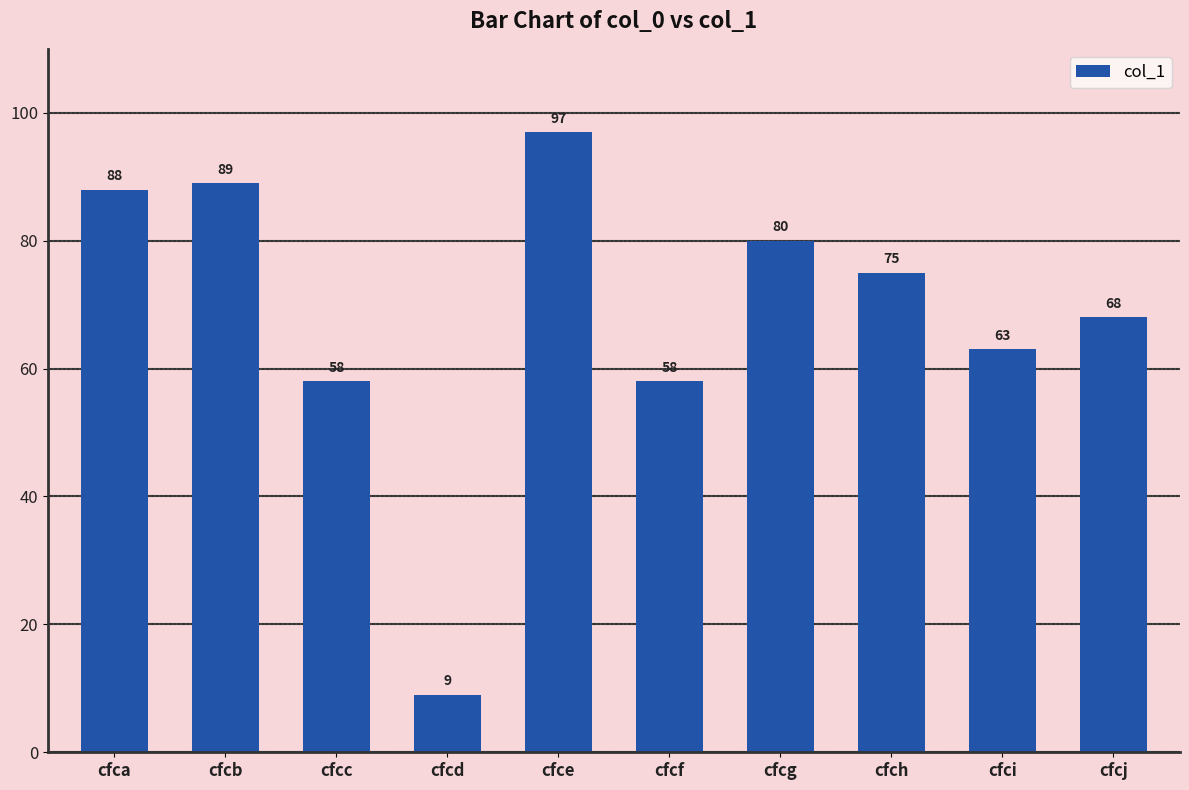

How many bars are there in total?

10